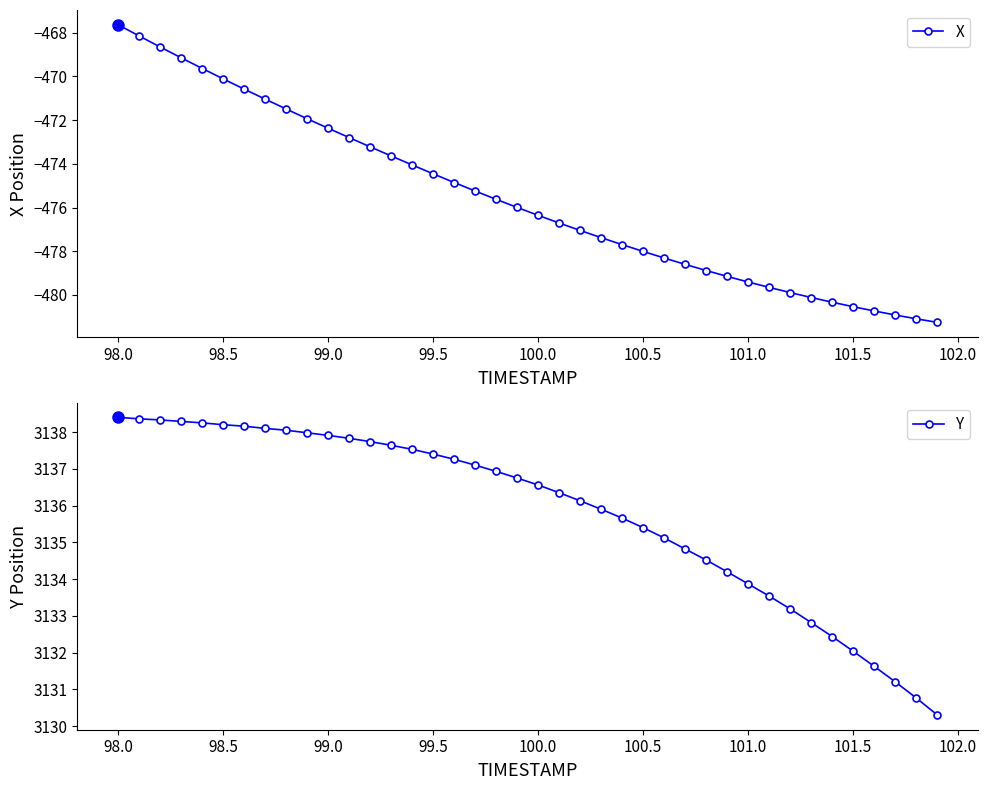

Count the number of categories in the chart.

40